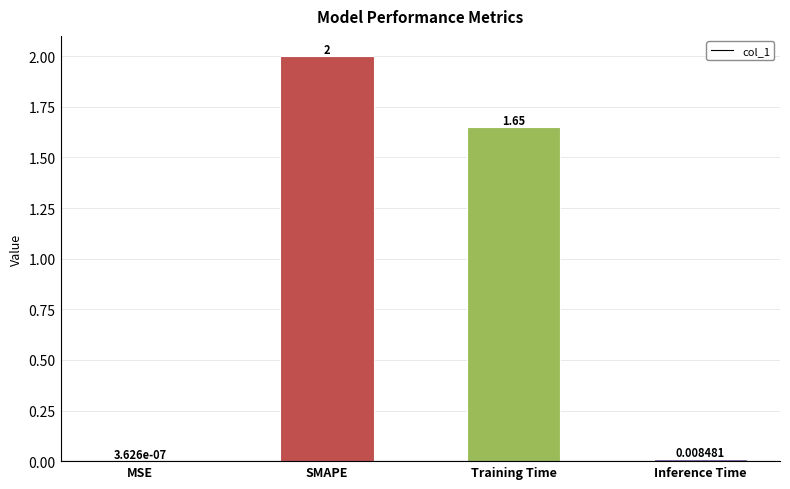

Where does the data first go above 1?

SMAPE